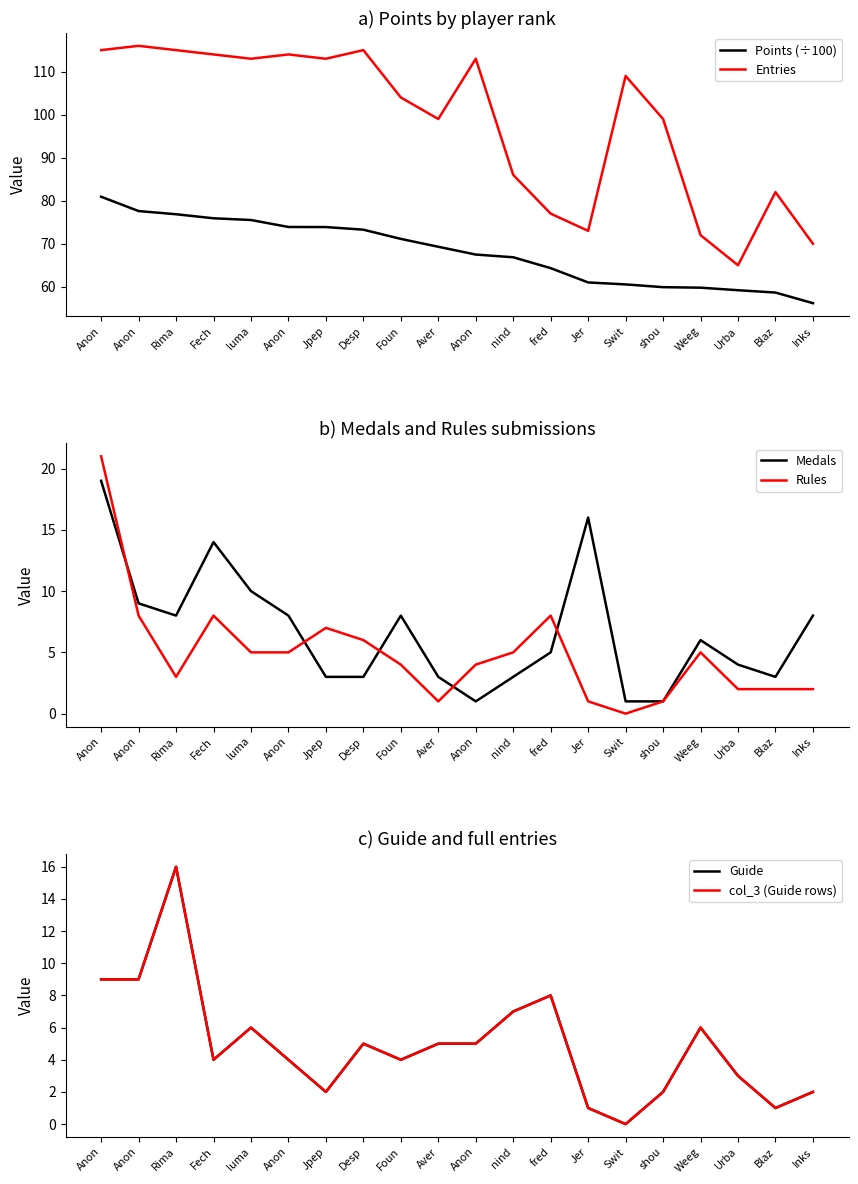

List the labels in order of Points (÷100) value, largest first.

Anon, Anon, Rima, Fech, luma, Anon, Jpep, Desp, Foun, Aver, Anon, nind, fred, Jer, Swit, shou, Weeg, Urba, Blaz, Inks